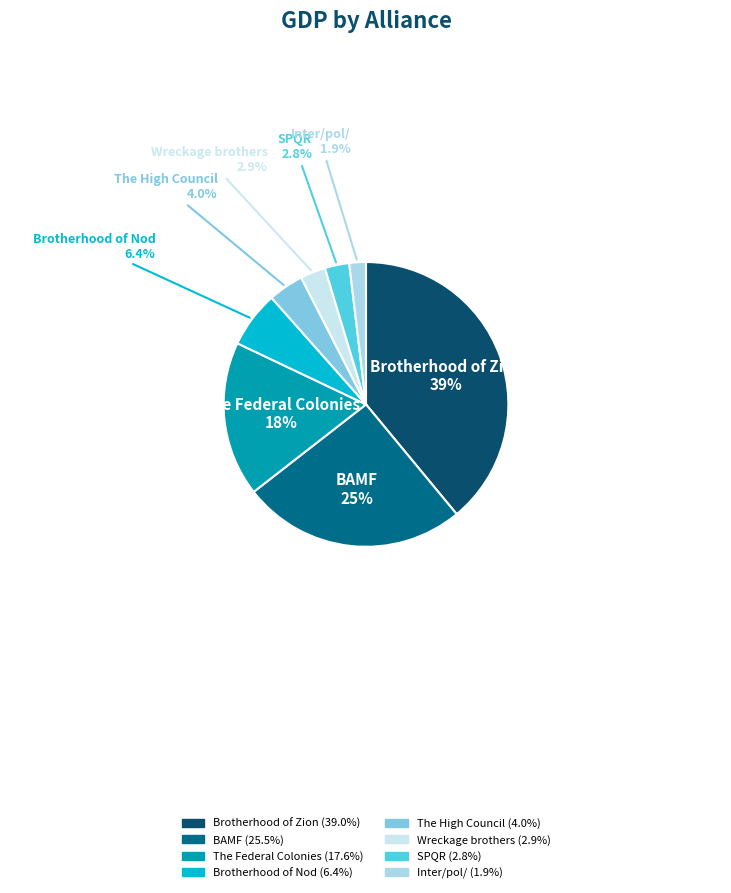

Is the sum of Inter/pol/ and BAMF greater than half?

No